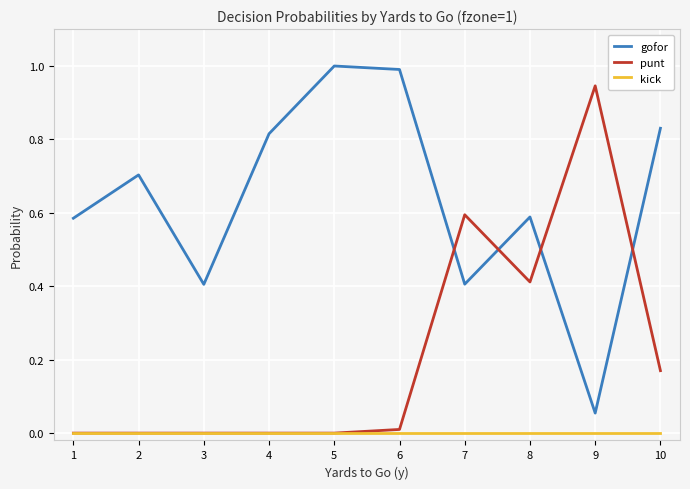

Is this an area chart (filled region under the line)?

No